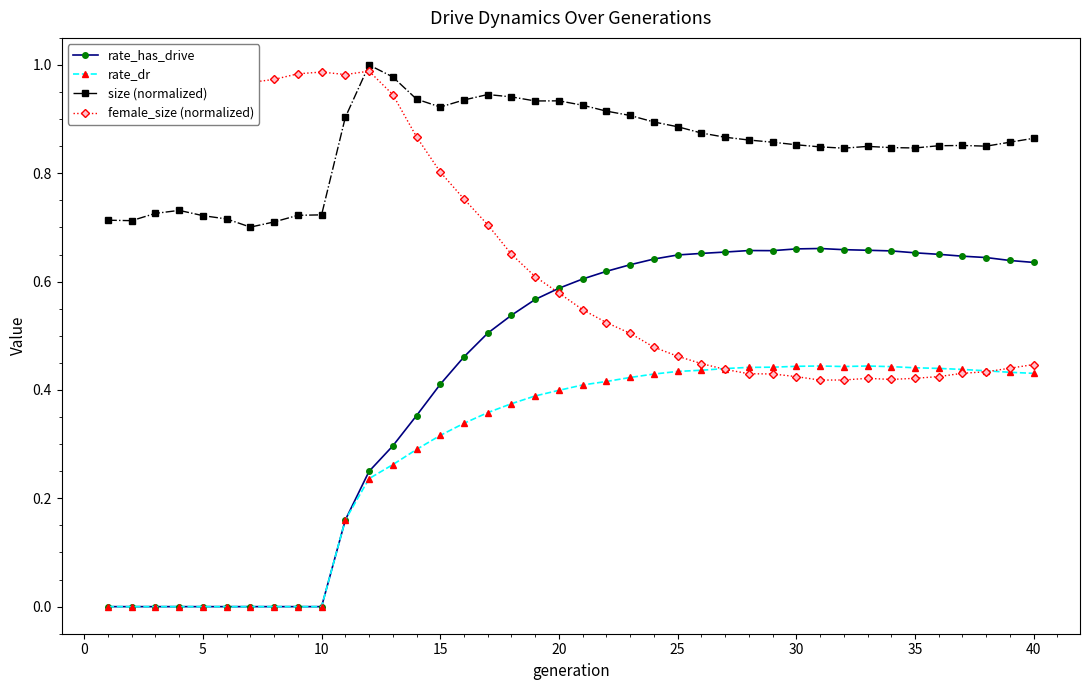

True or false: rate_dr and size (normalized) cross at least once.

False